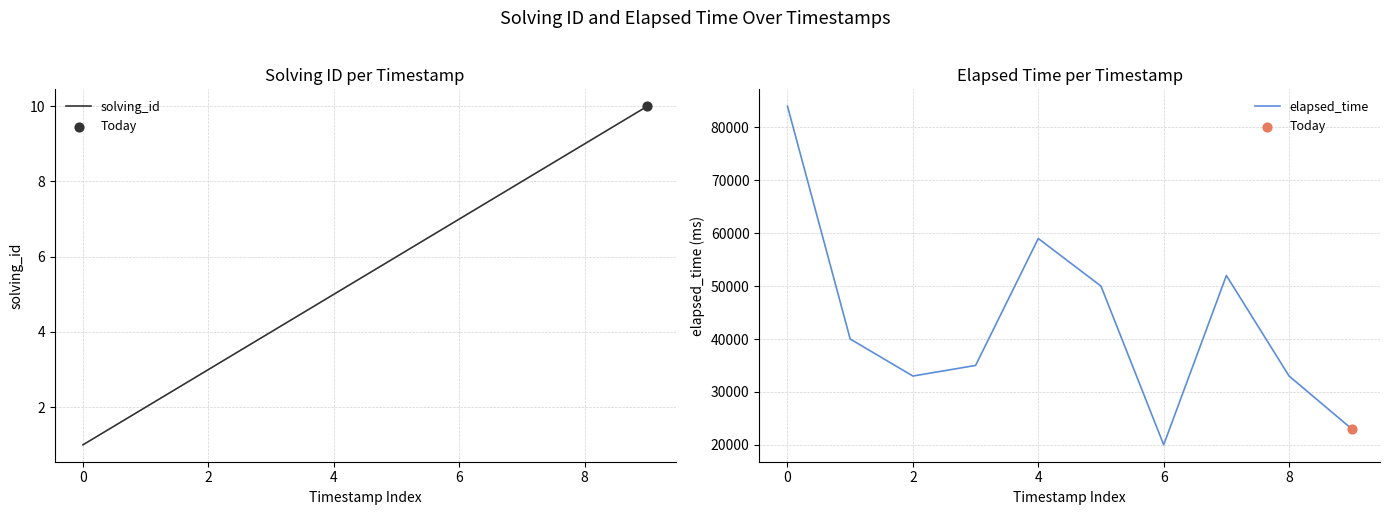

Which series contains the lowest Y value?

solving_id